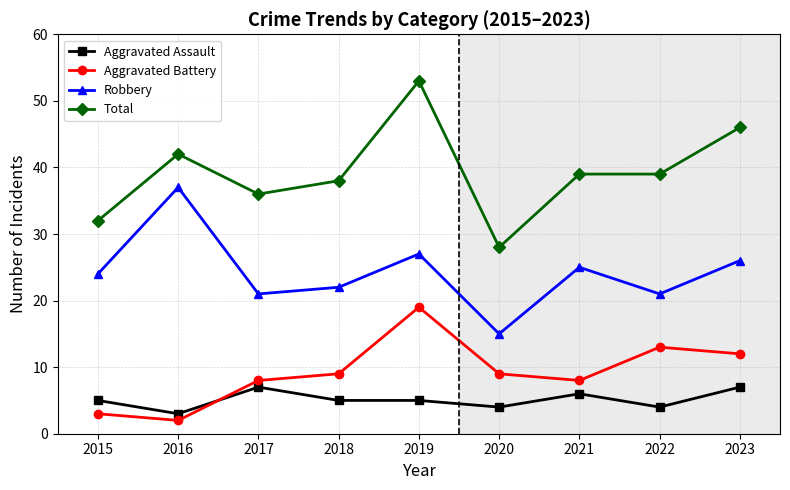

True or false: Robbery and Total cross at least once.

False